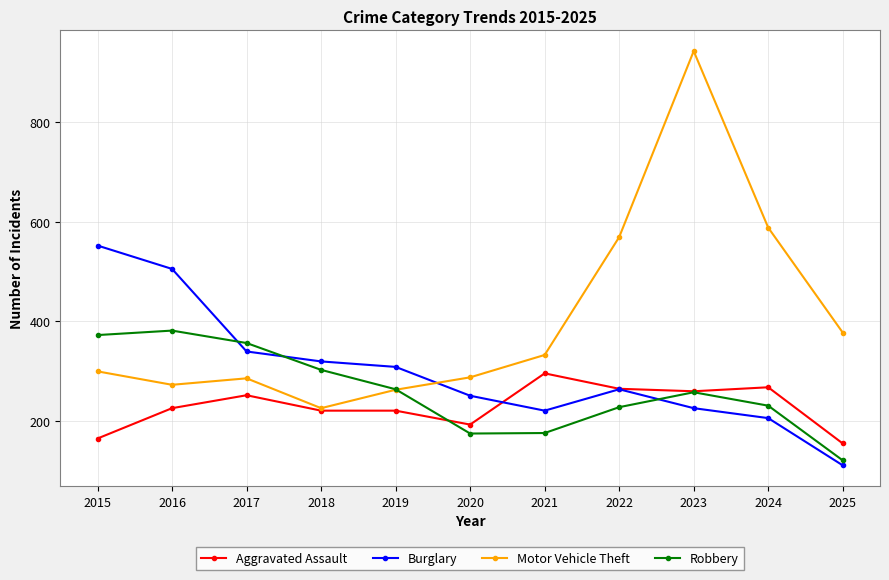

Which series has the largest total across all categories?

Motor Vehicle Theft